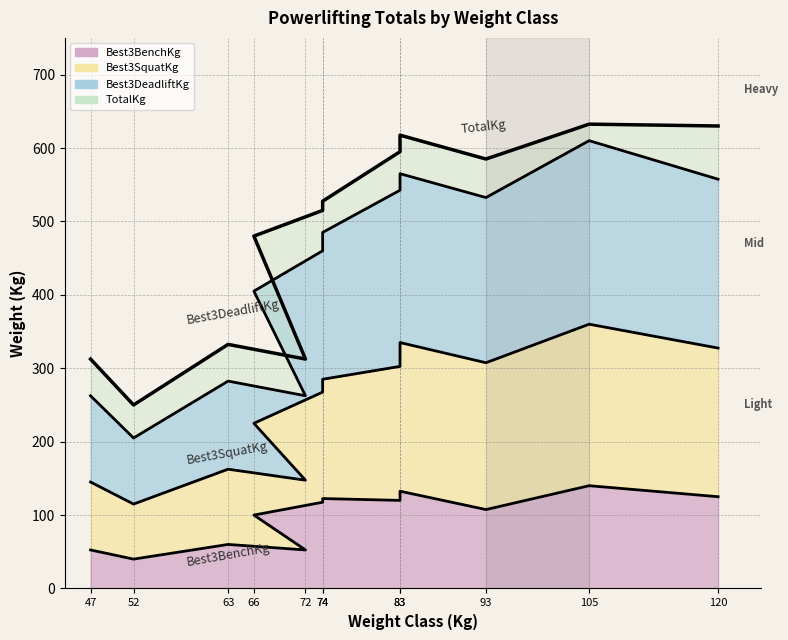

What is the label of the 3rd point from the left?

63